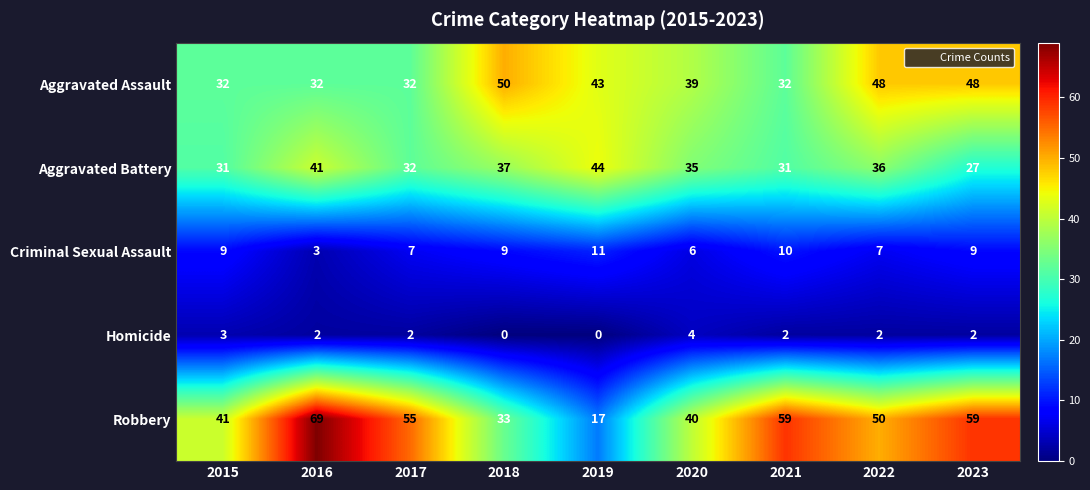

What is the total value across all series at 2016?

147